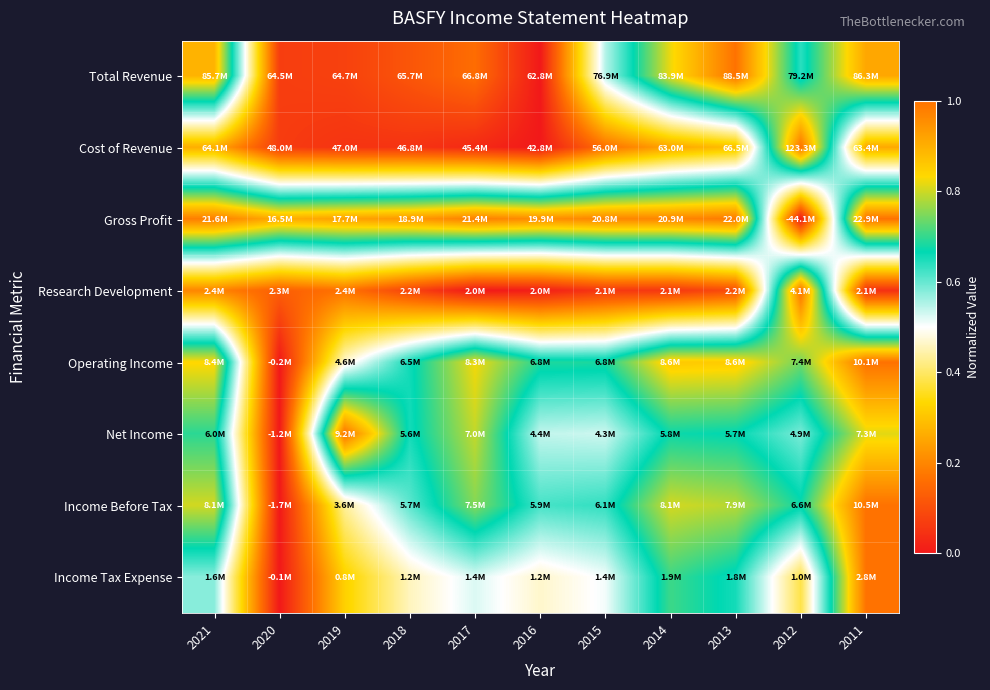

How many data points does each series have?

11